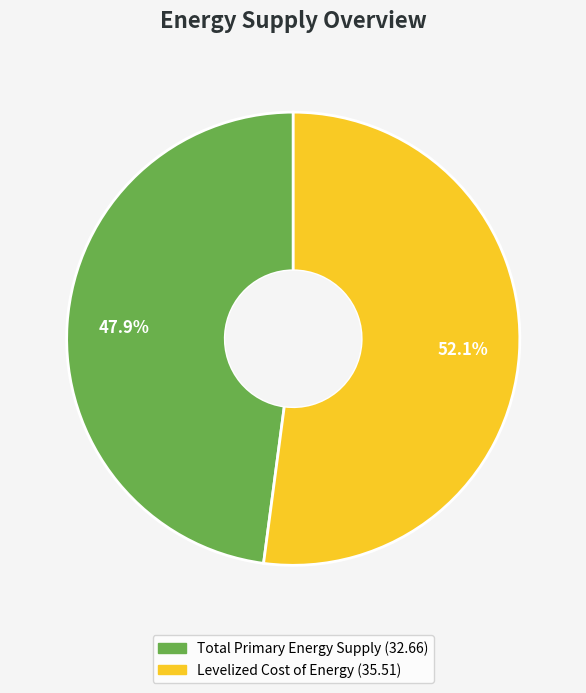

Does Total Primary Energy Supply represent more than half of the total?

No